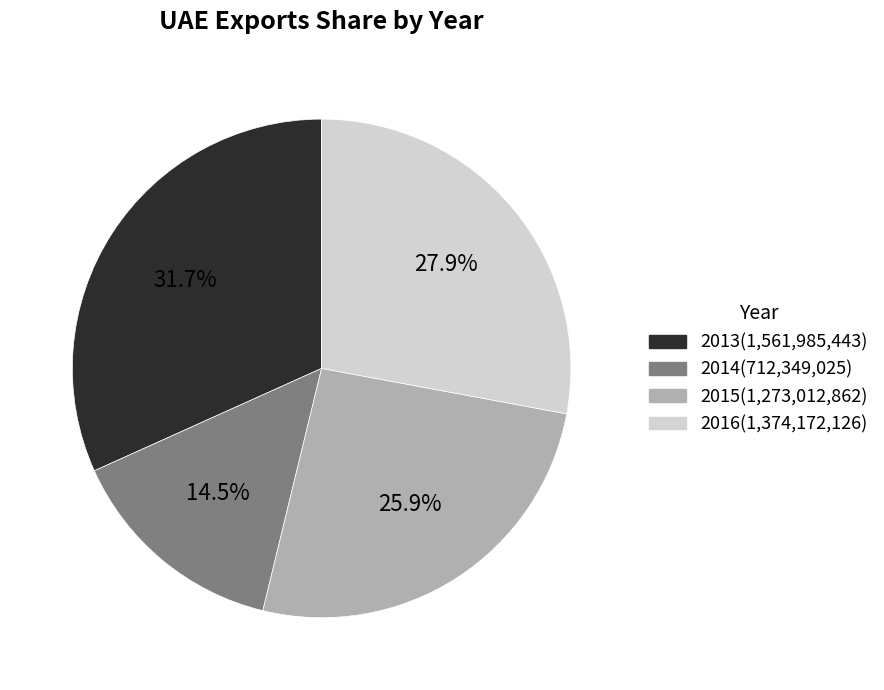

Is there any slice that represents more than half of the pie?

No